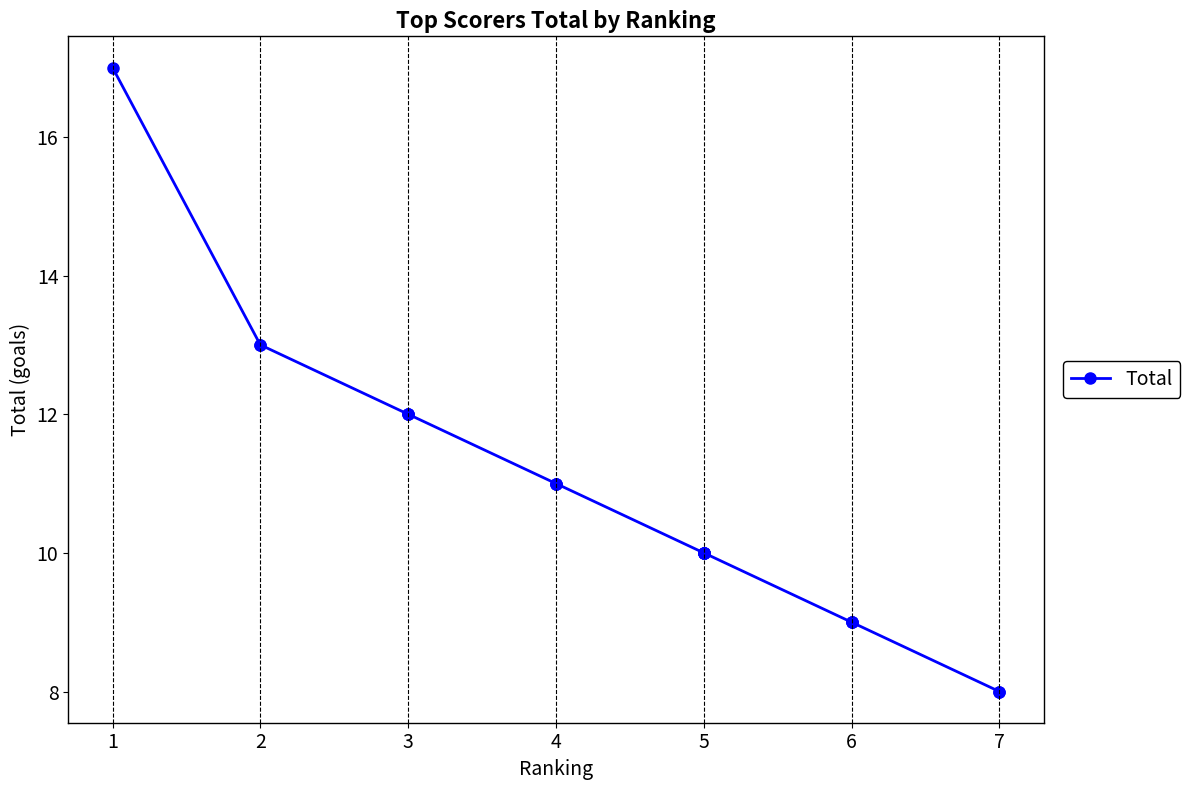

How many values are below 10?

5